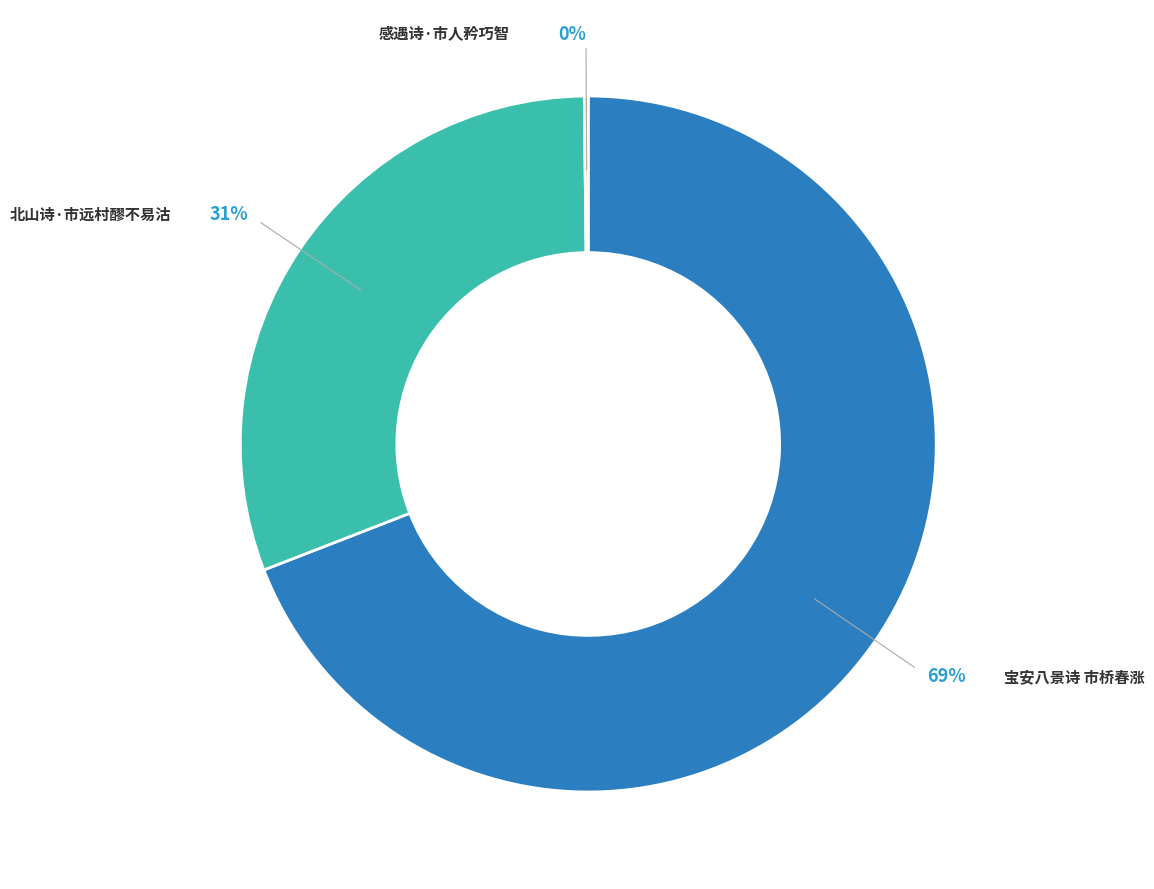

Is there any slice that represents more than half of the pie?

Yes